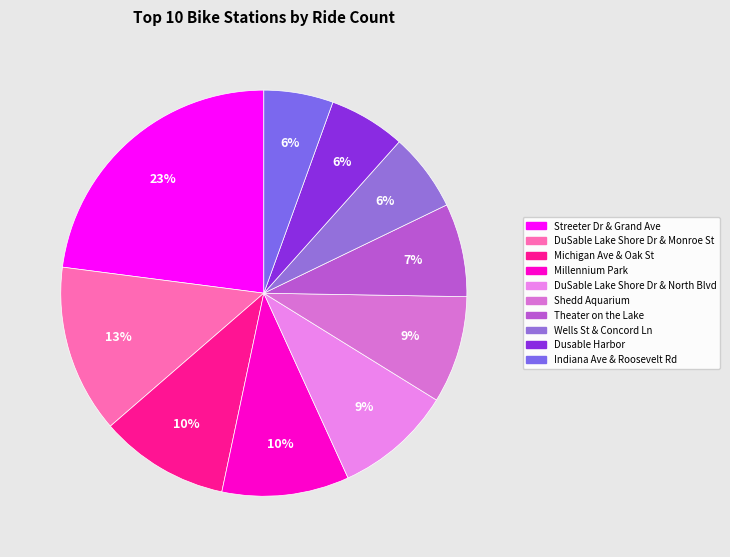

Which slice is the largest?

Streeter Dr & Grand Ave